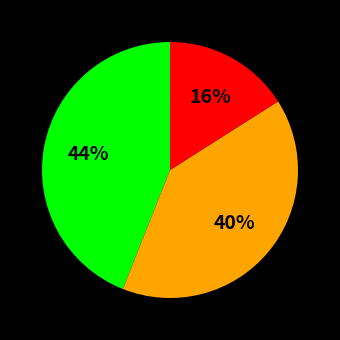

Is there a majority slice in this chart?

No